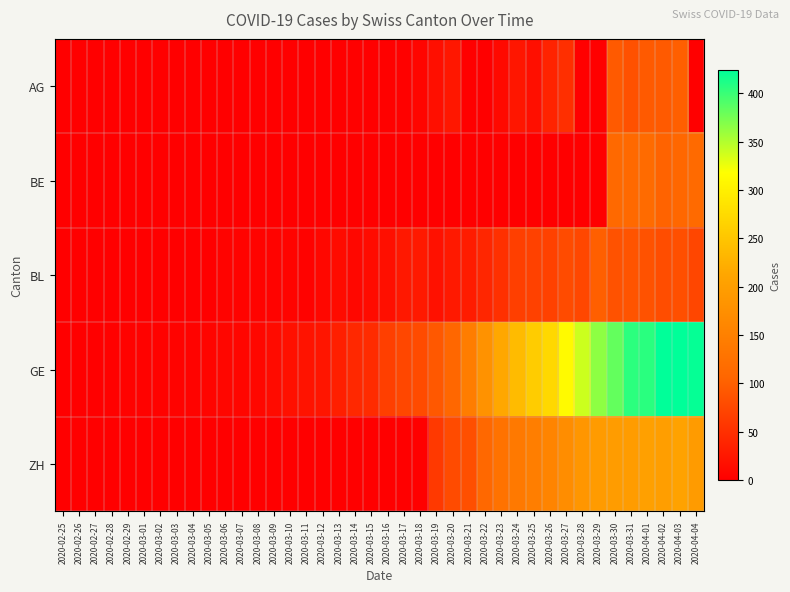

Which label corresponds to the largest value in the chart?

2020-04-02